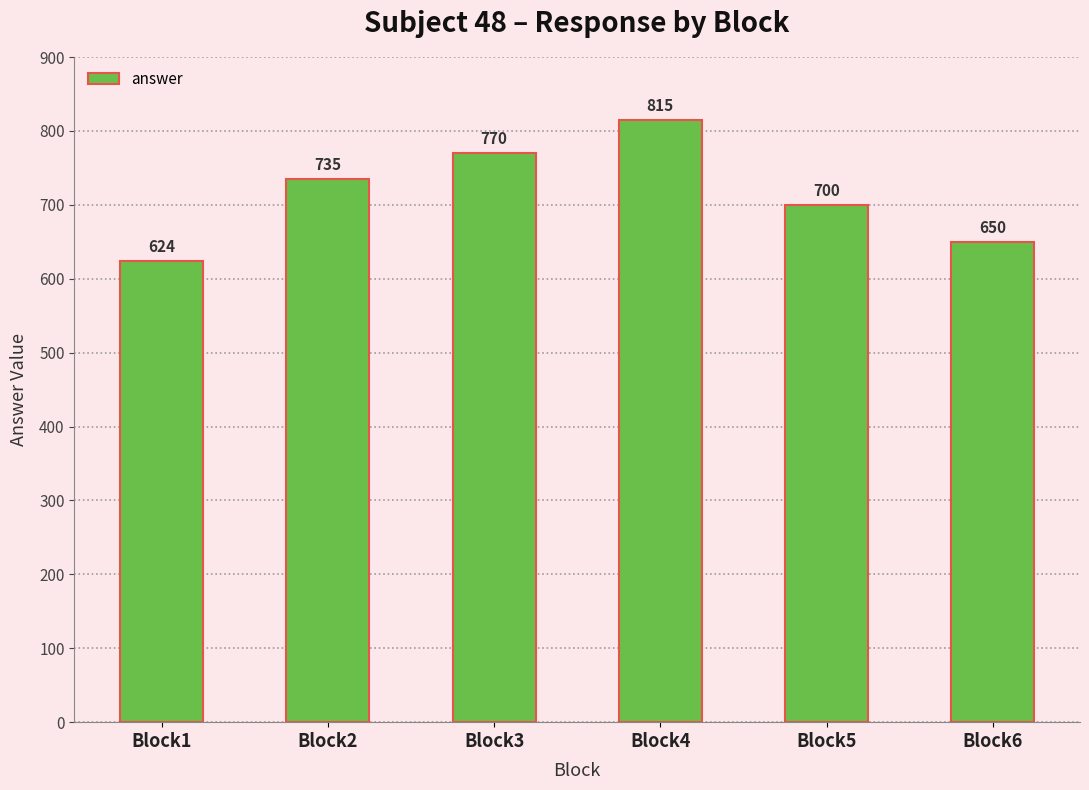

Which category has the lowest value across all series?

Block1